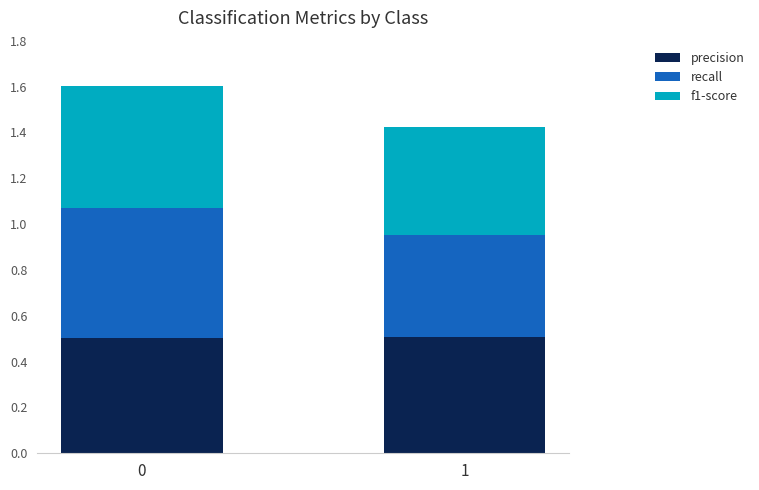

What is the total value across all series at 0?

1.6